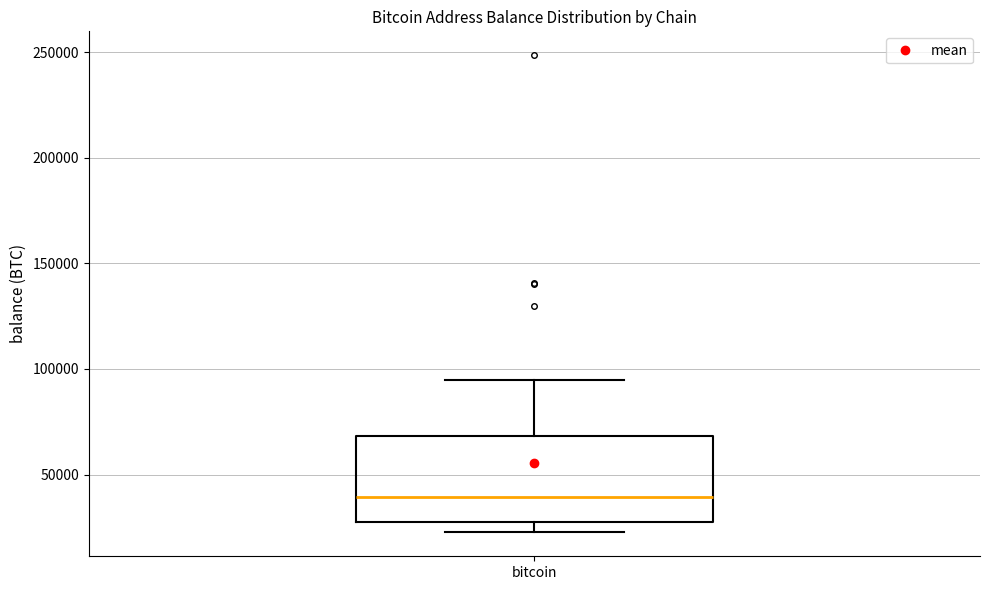

Where is the upper edge of the box for bitcoin on the y-axis? The values are not printed on the chart, so give them approximately, as read against the axis.

70000